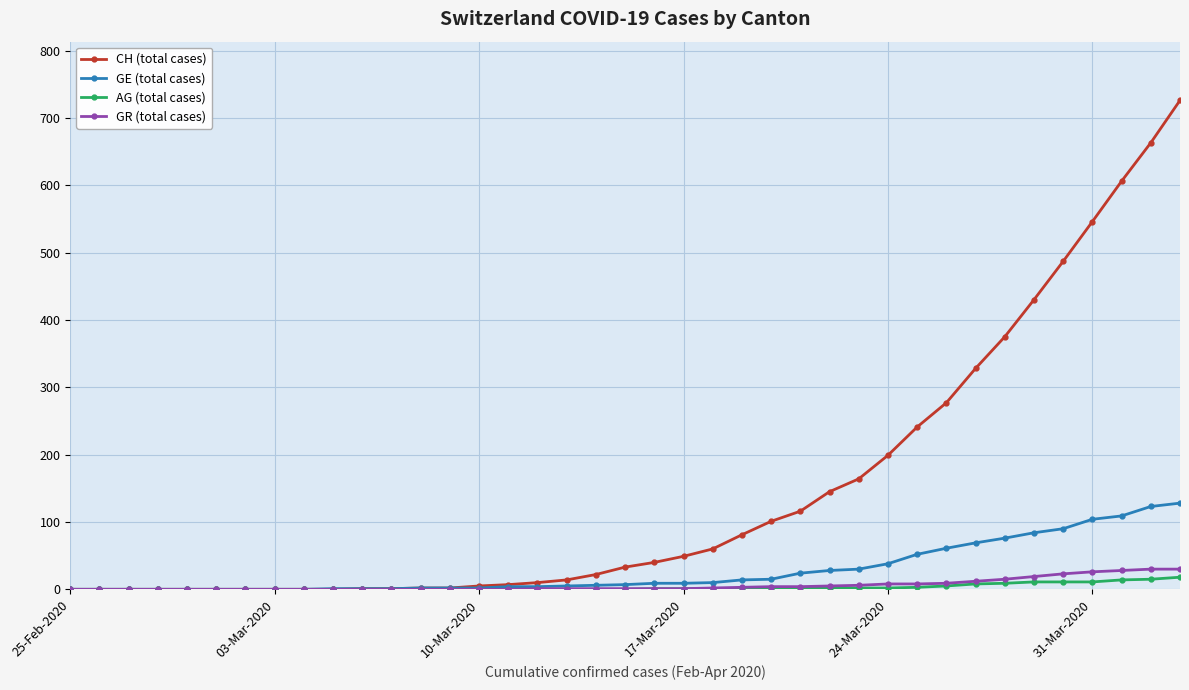

Which series has the largest total across all categories?

CH (total cases)